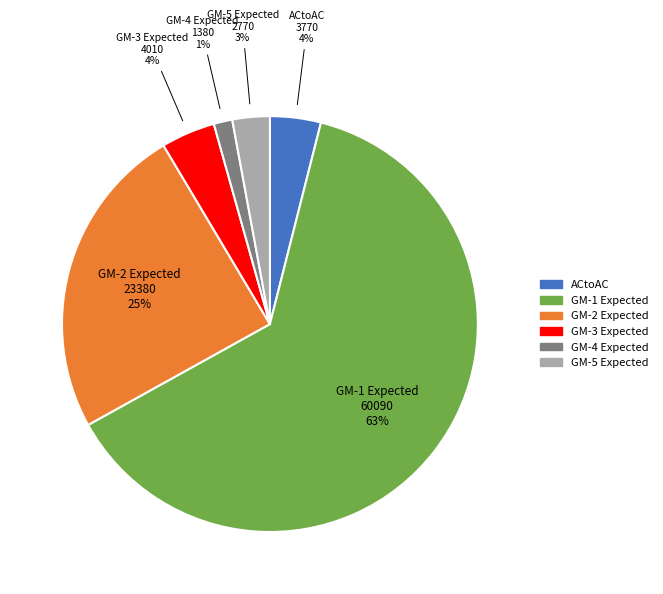

Does any single category account for the majority?

Yes